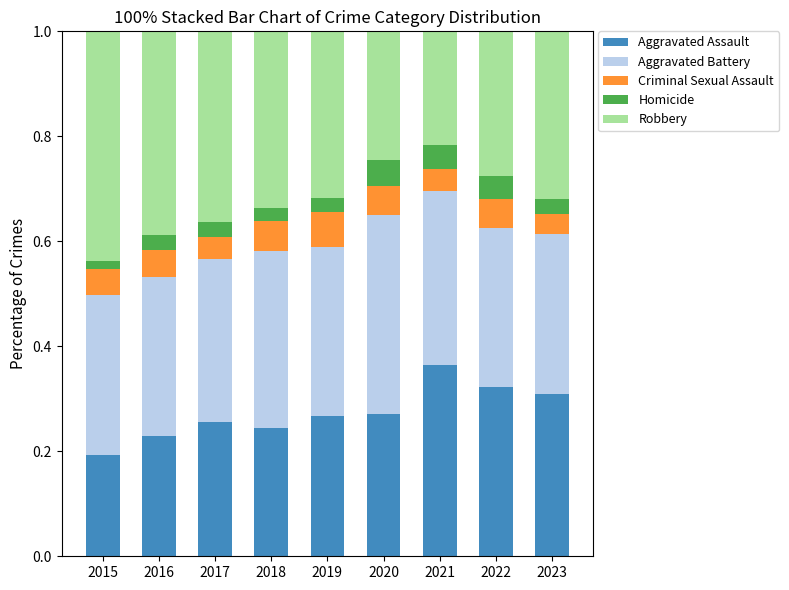

What is the total value across all series at 2023?

1.0